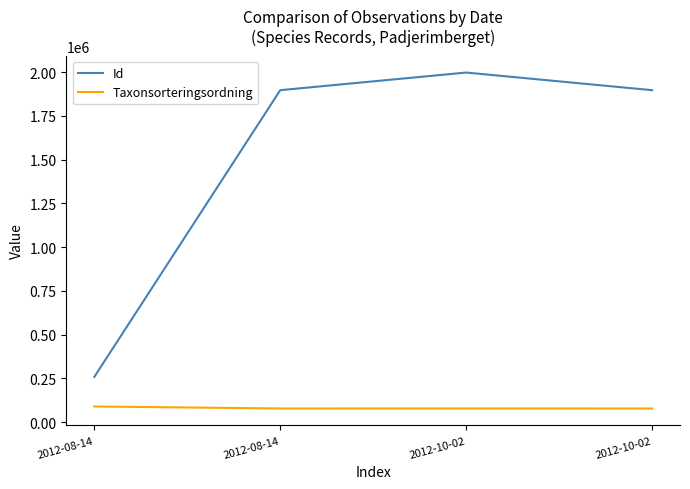

True or false: Id and Taxonsorteringsordning intersect in this chart.

False